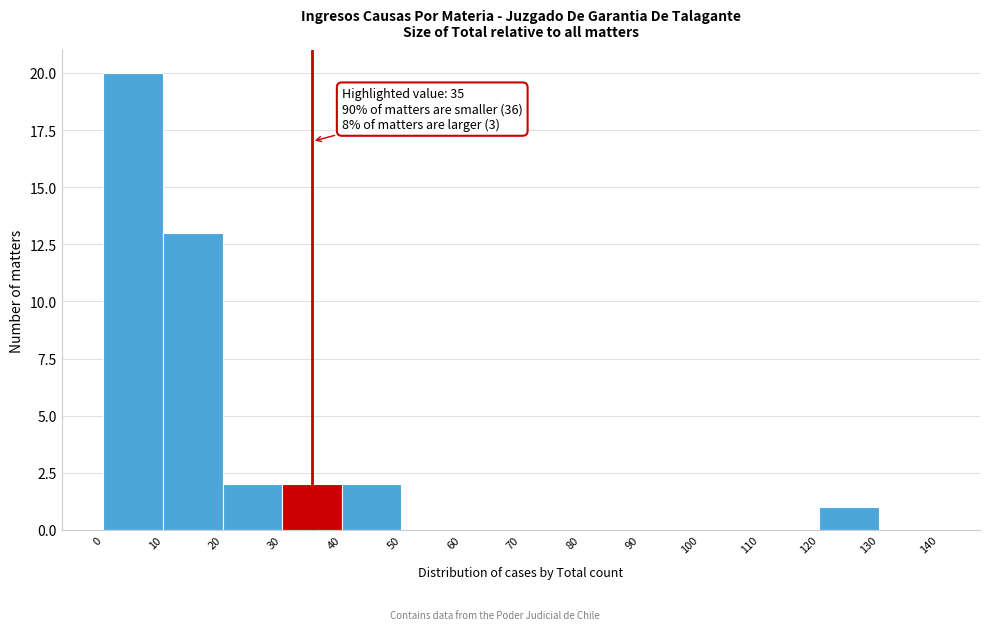

Which range on the x-axis has the tallest bar?

0 to 10